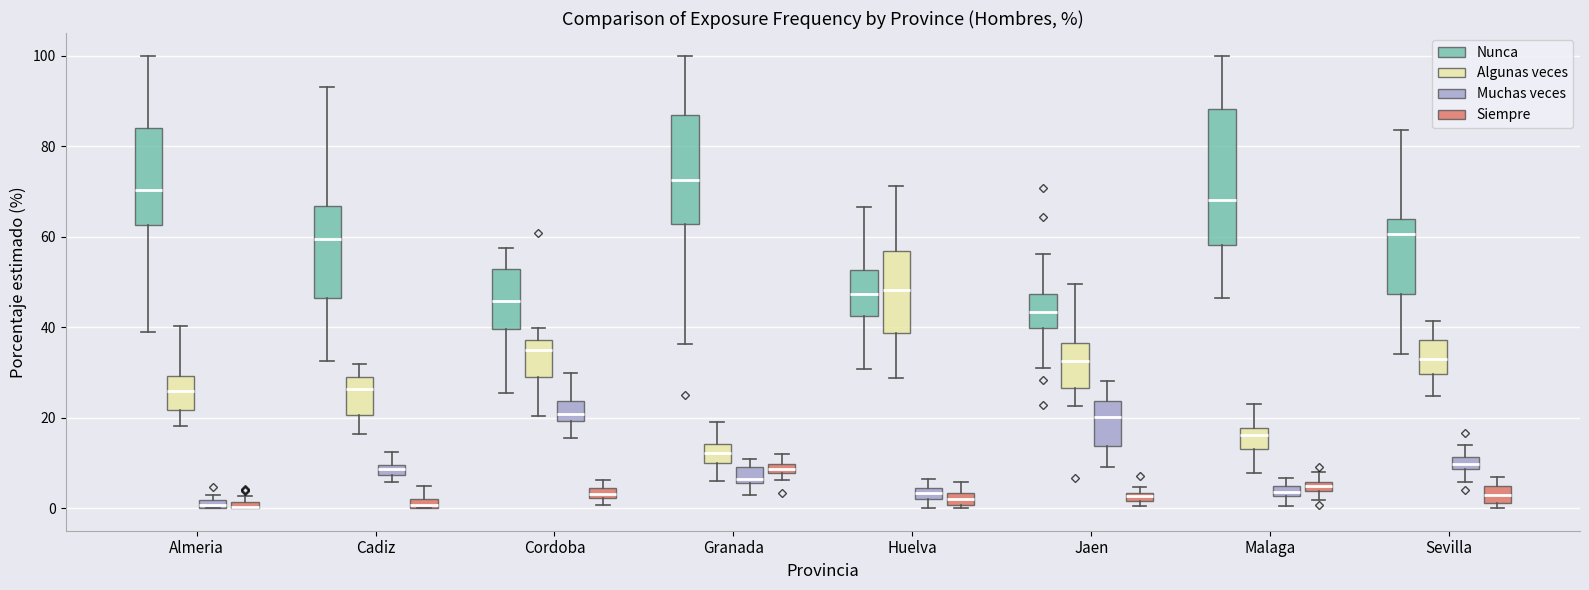

Where is the lower edge of the box for Malaga (Nunca) on the y-axis? The values are not printed on the chart, so give them approximately, as read against the axis.

58